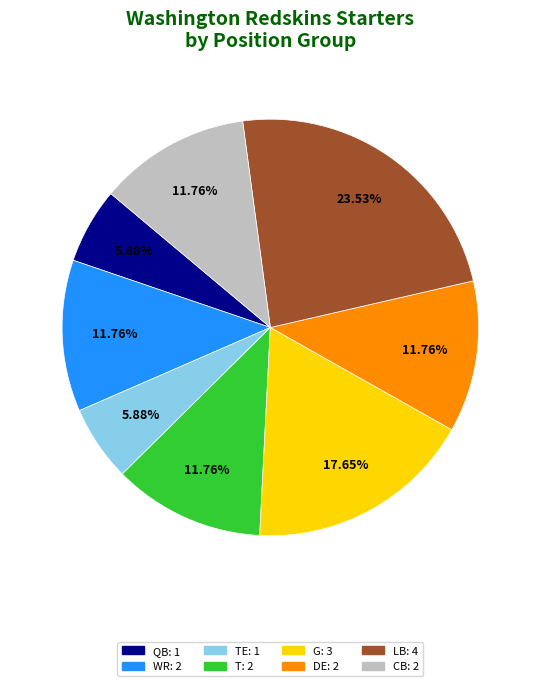

Count the number of slices in the pie.

8